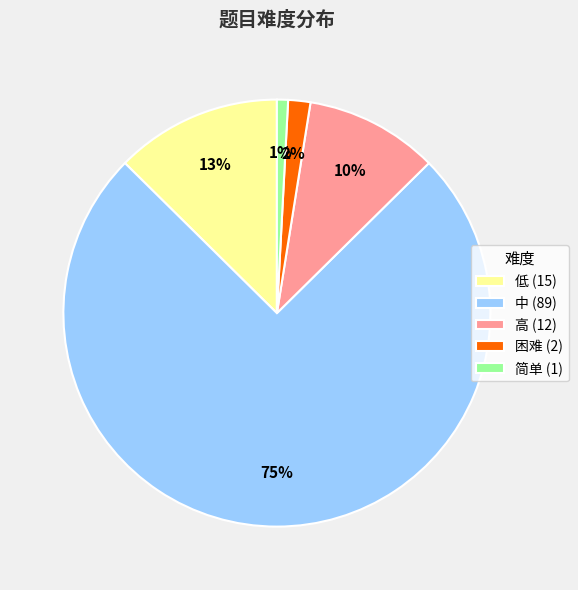

Which category accounts for the majority?

中